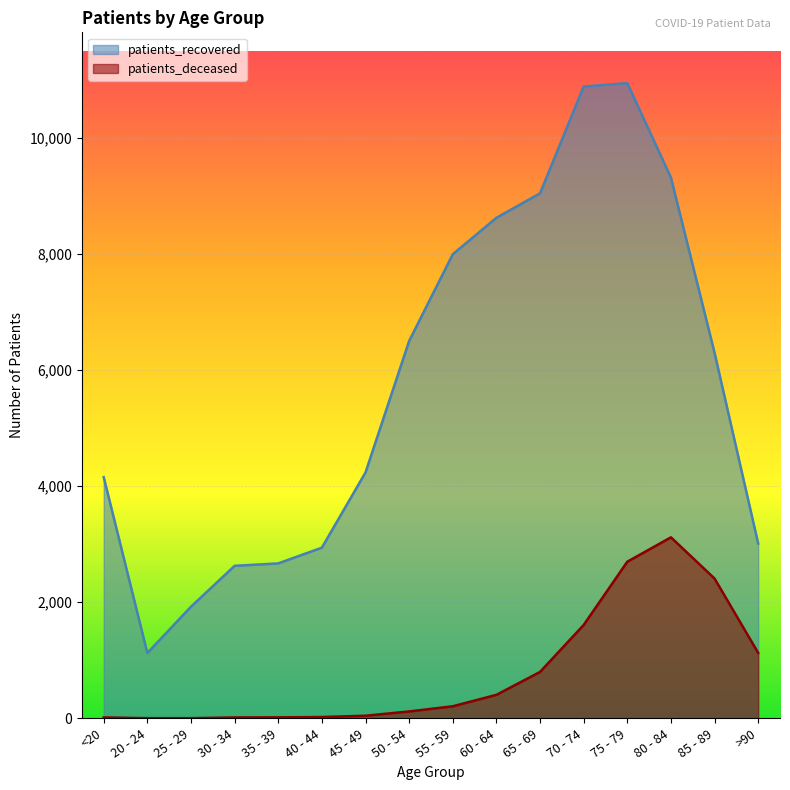

What value does the patients_recovered series have at 75 - 79, to the nearest 10?

10940